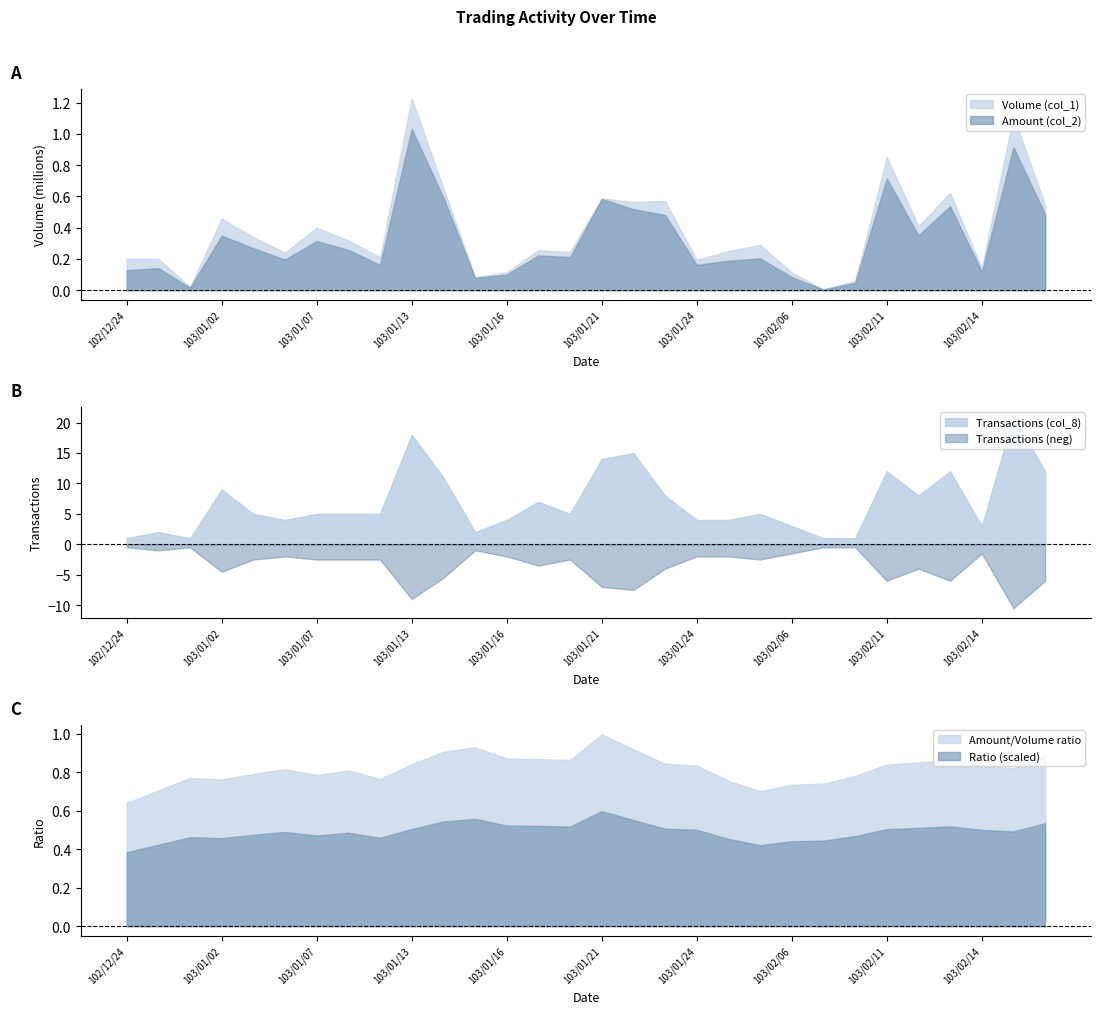

What is the sum of the Transactions (col_8) values at 103/02/13 and 103/01/22?

27